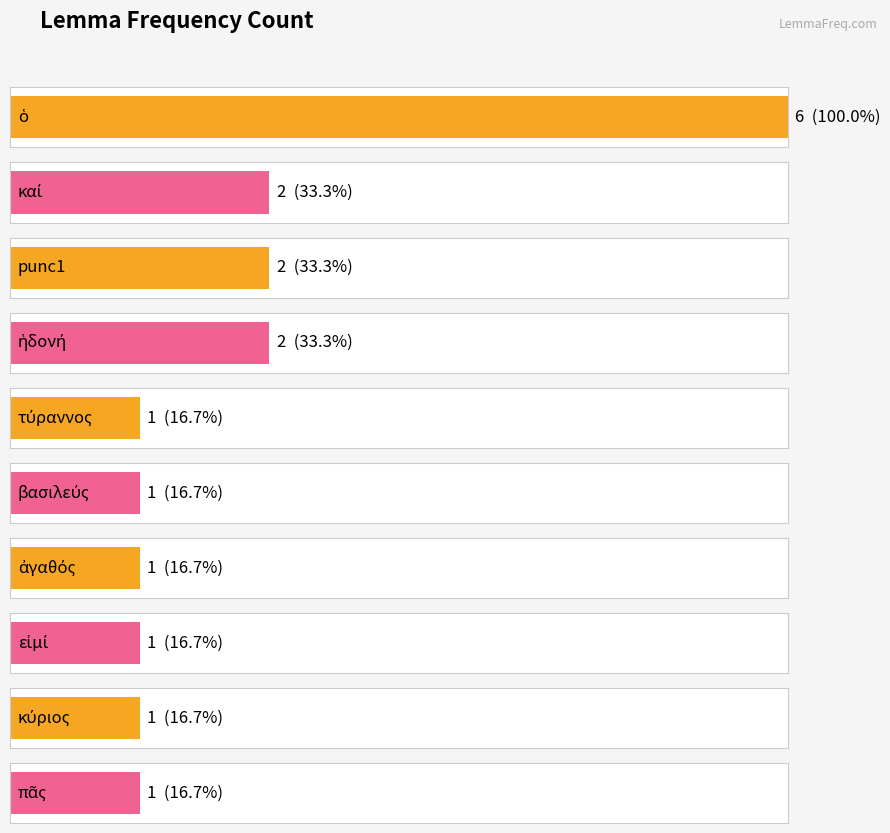

What position from the right is ὁ?

10